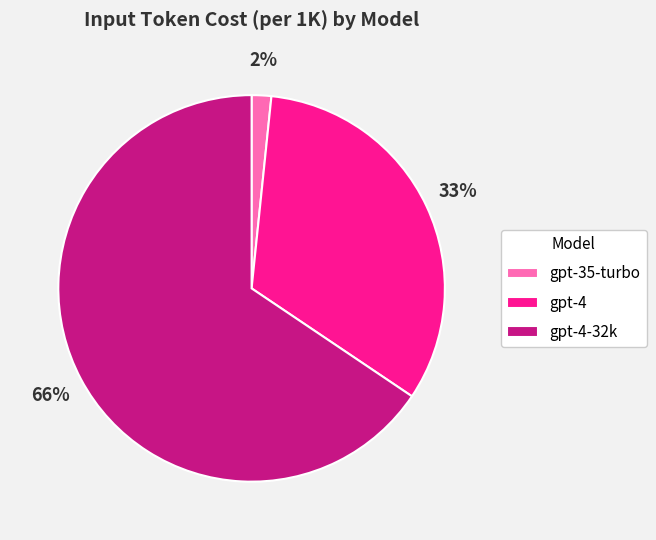

To the nearest percent, what is the combined percentage of gpt-4-32k and gpt-4?

98%